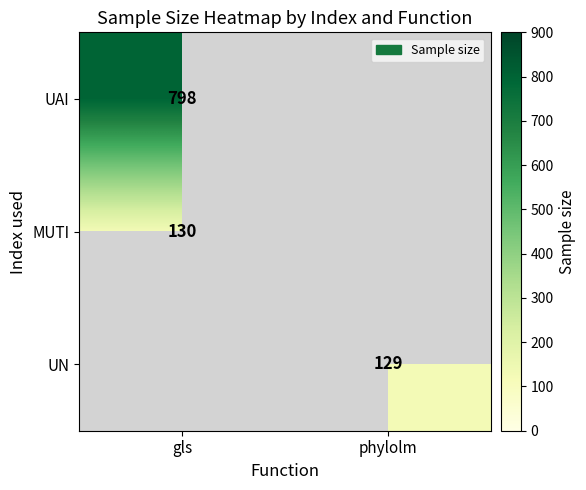

The value of UAI at gls is 1379. True or false?

False